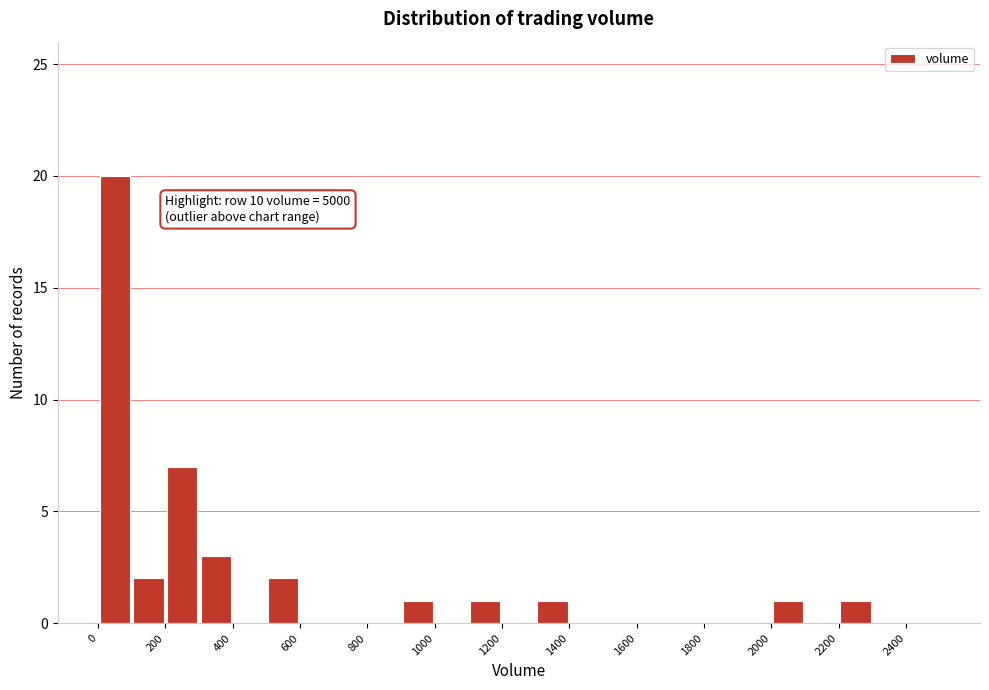

Over which range of the x-axis is the bar tallest?

0 to 100